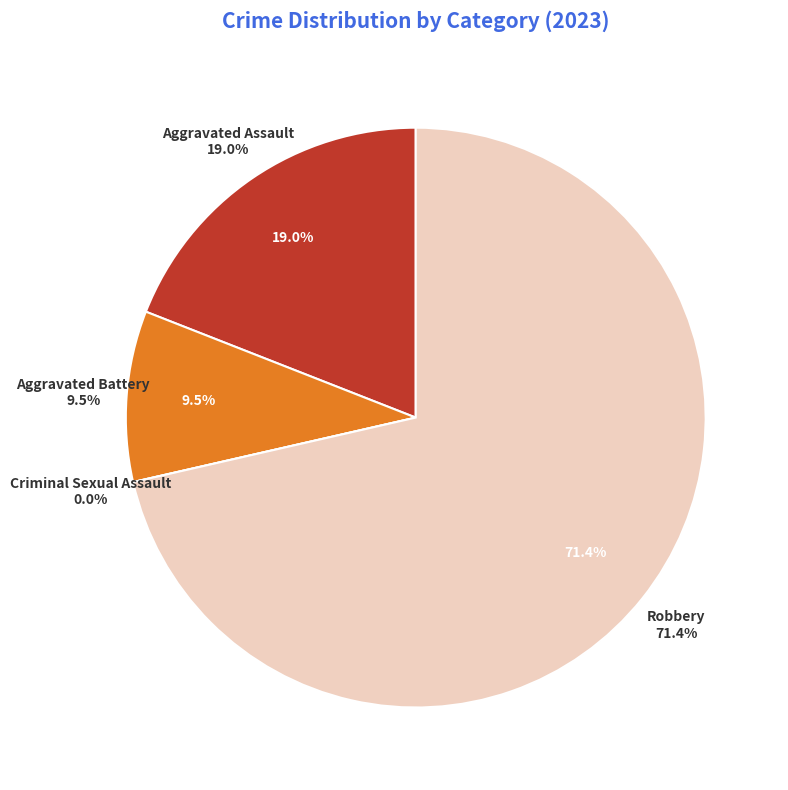

How many segments does this pie chart have?

4